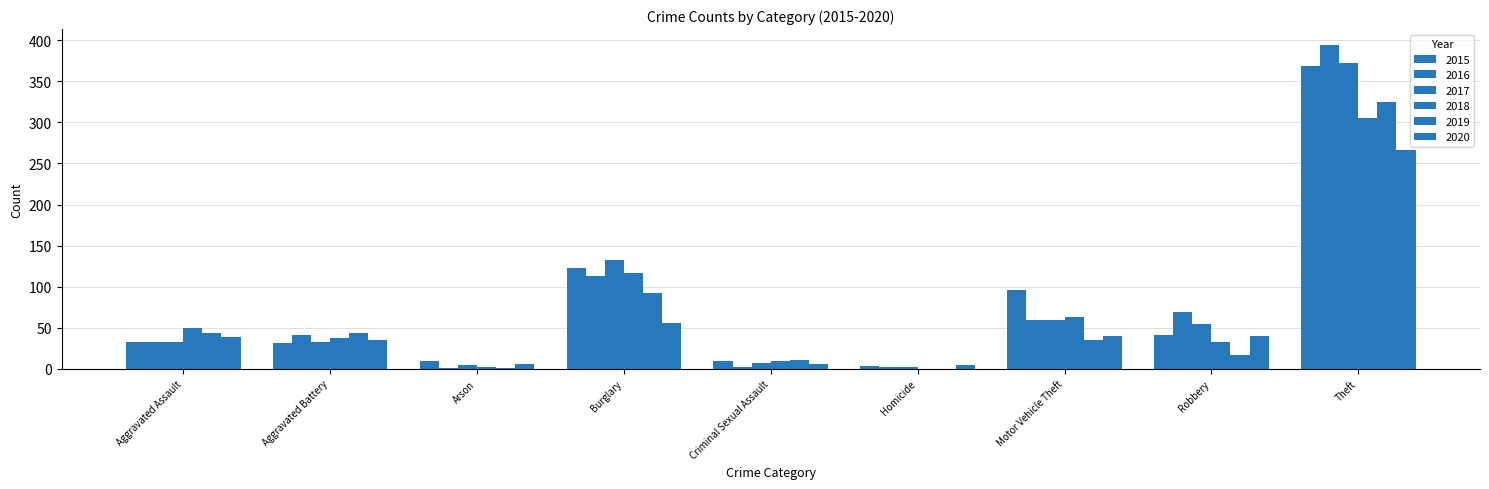

How many categories are shown in the chart?

9